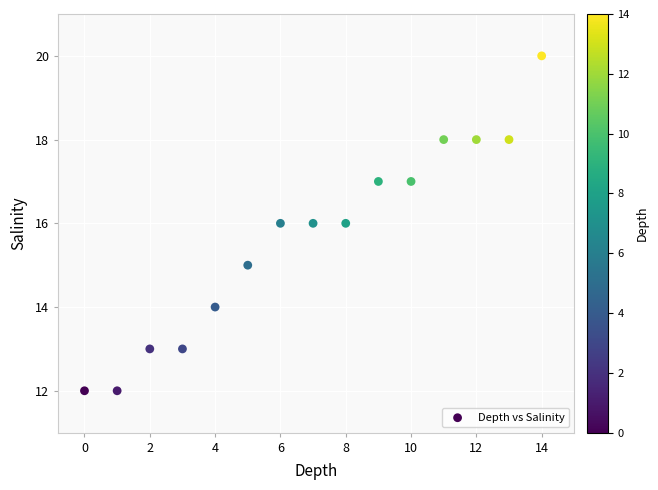

How many data points are displayed?

15